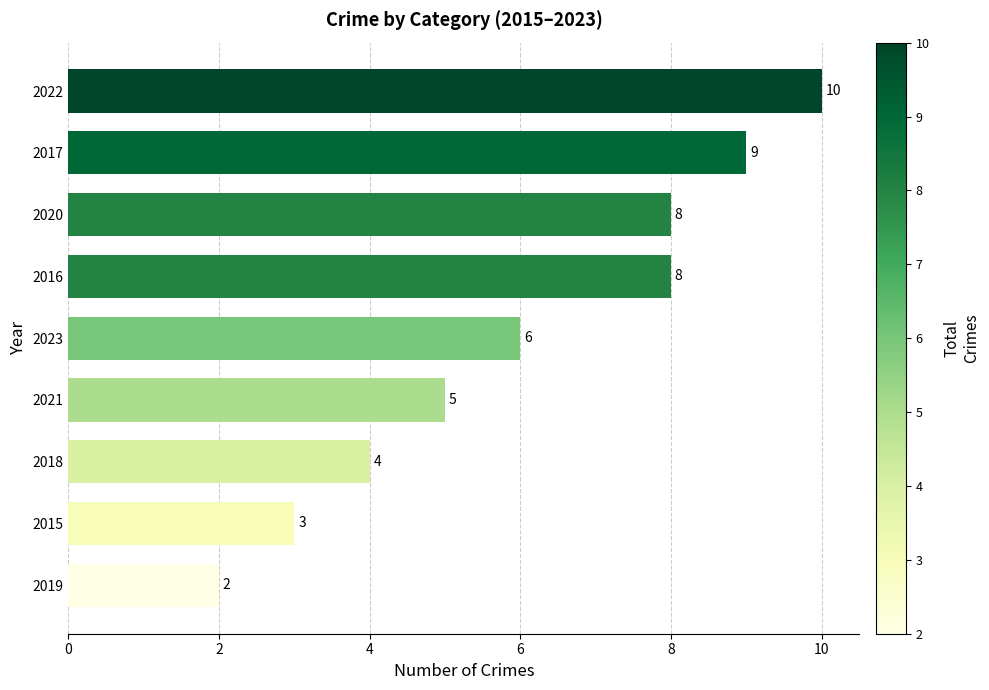

Reading bottom to top, transcribe all the data shown in this chart.

2	3	4	5	6	8	8	9	10